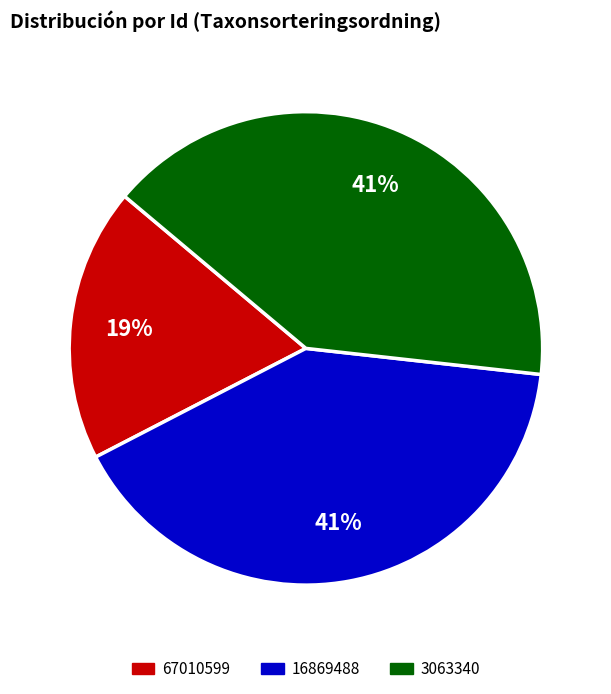

To the nearest percent, what is the difference between the largest and smallest slice percentages?

22%